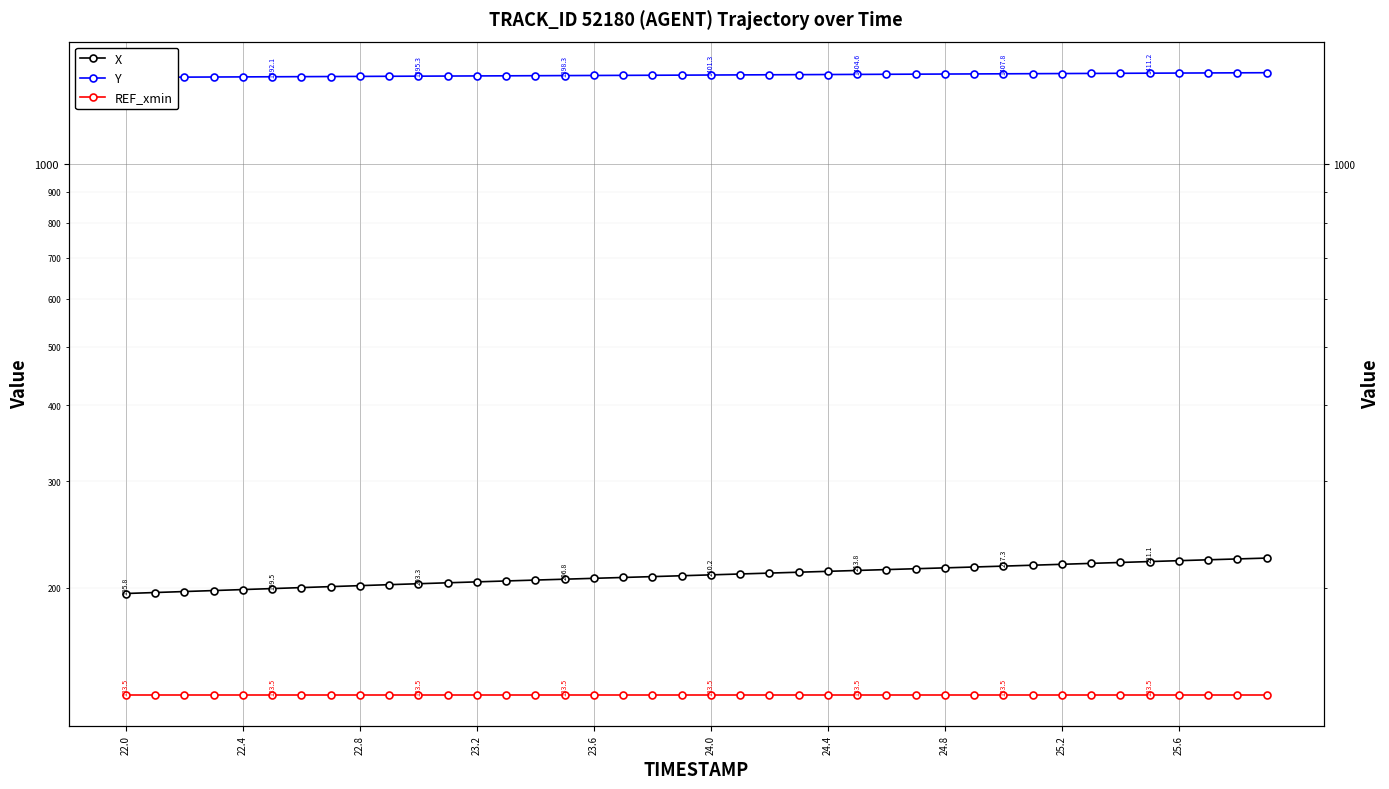

True or false: Y and X cross at least once.

False